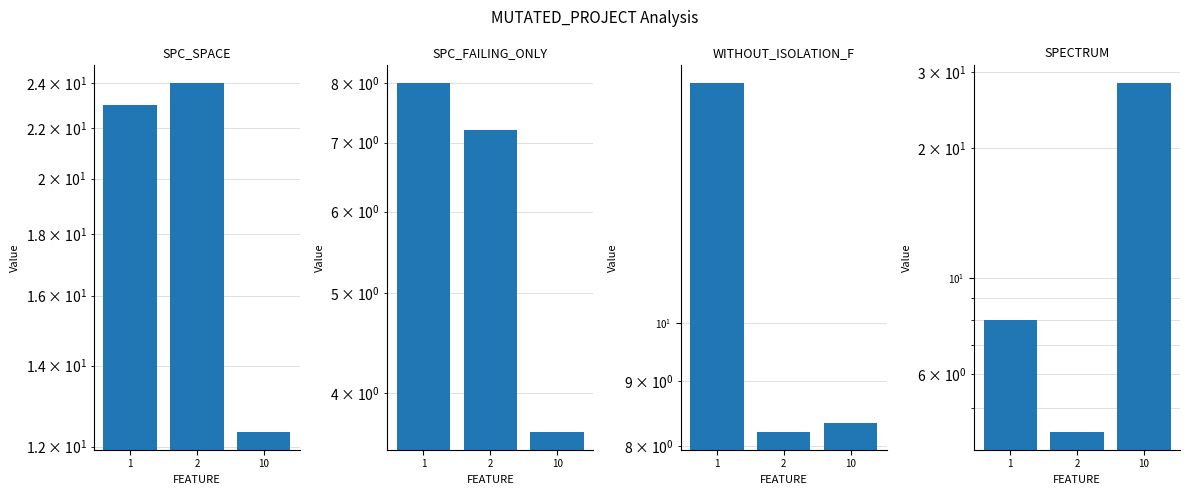

At which label is WITHOUT_ISOLATION_F closest to 11?

10